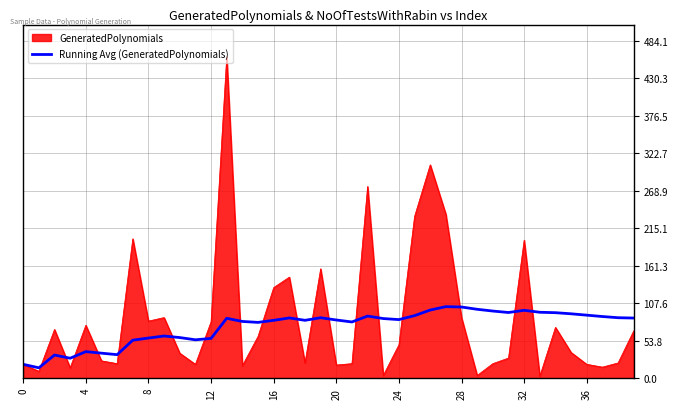

What is the minimum value for Running Avg (GeneratedPolynomials)?

15.0